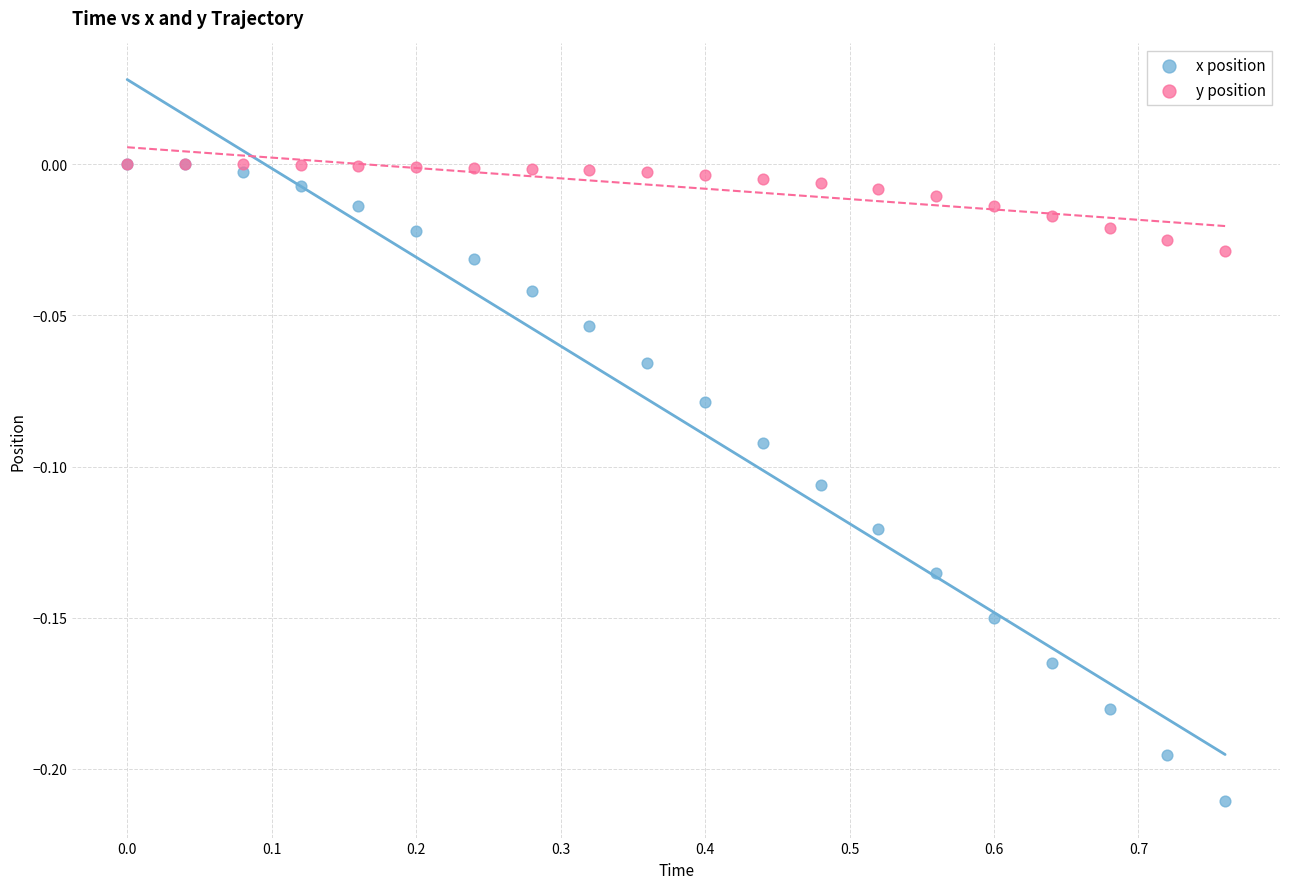

What are all the series names shown in the legend?

x position, y position